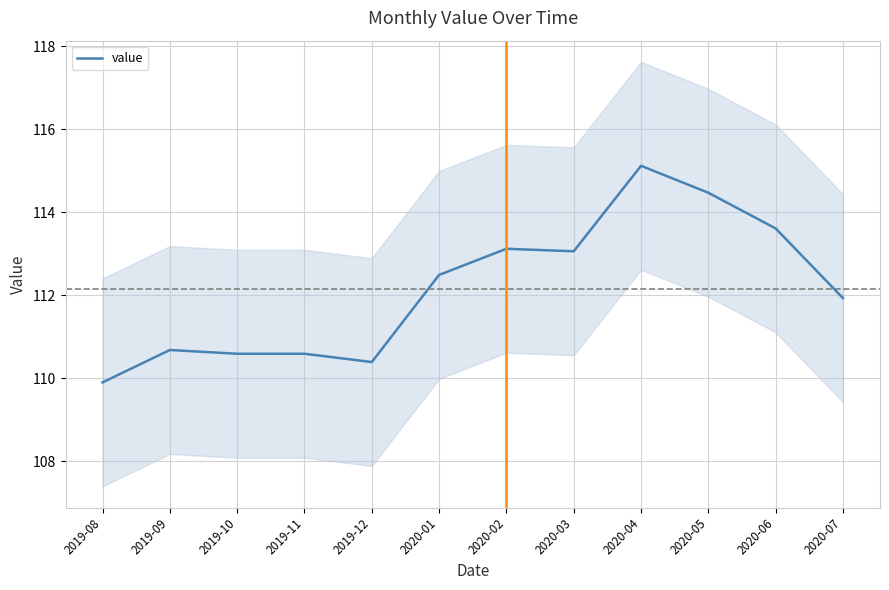

What is the ratio of the value at 2020-02 to the value at 2019-12?

1.0